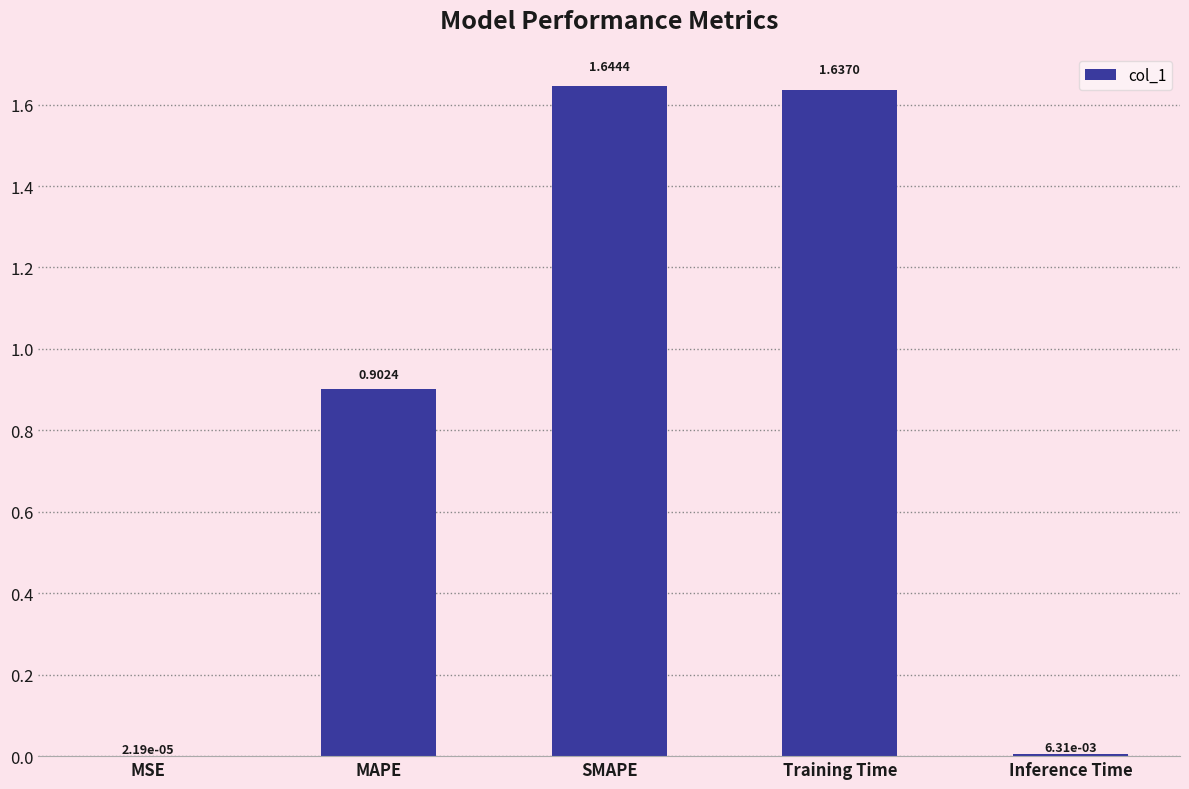

Does the chart contain stacked bars?

No